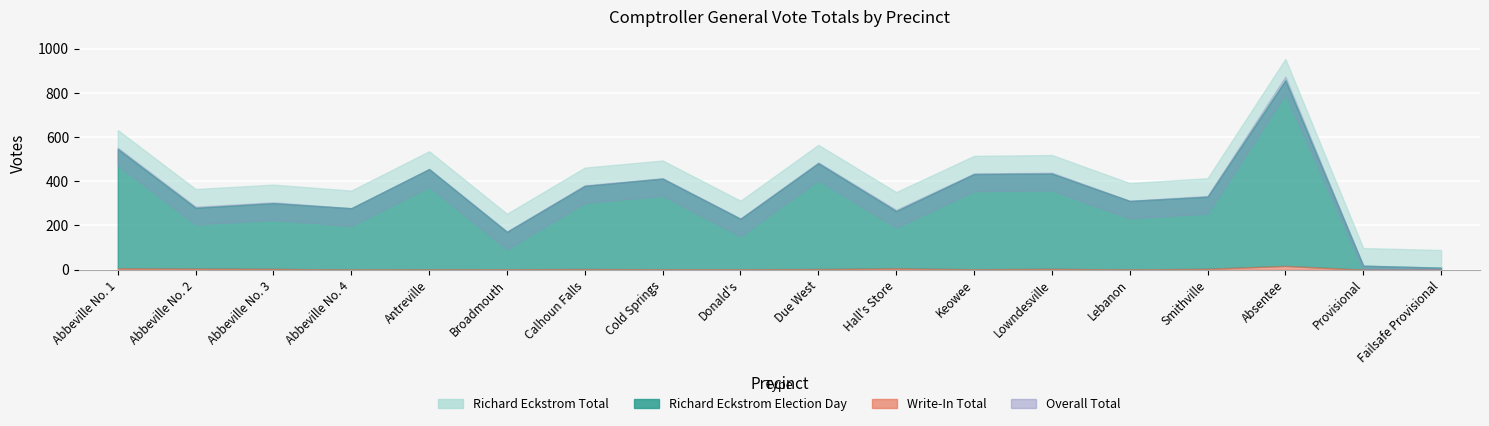

Rank the categories by Write-In Election Day value from lowest to highest.

Abbeville No. 4, Provisional, Failsafe Provisional, Antreville, Lebanon, Broadmouth, Cold Springs, Donald's, Keowee, Calhoun Falls, Due West, Abbeville No. 3, Lowndesville, Smithville, Abbeville No. 2, Abbeville No. 1, Hall's Store, Absentee